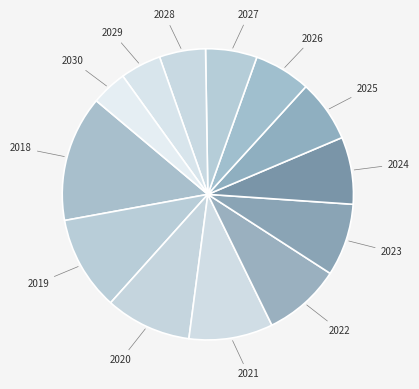

Combined, do 2029 and 2020 account for over 50%?

No